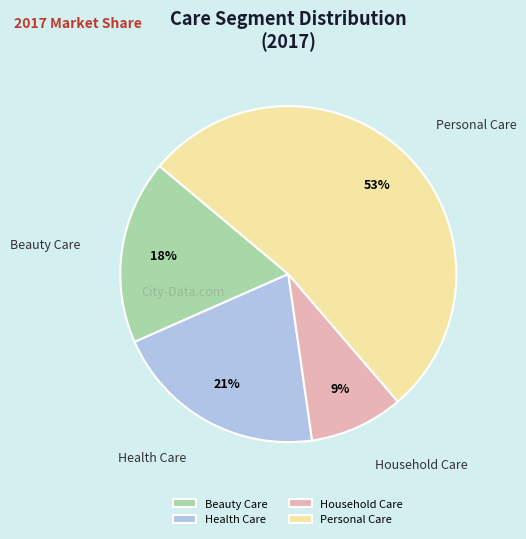

To the nearest percent, what is the difference between the Household Care and Personal Care slice percentages?

44%